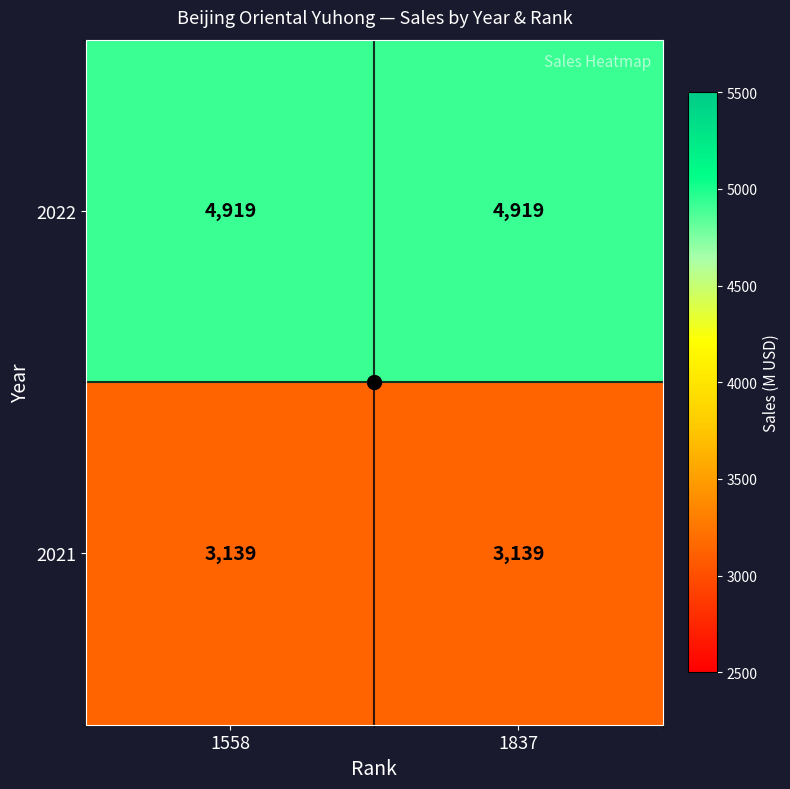

What is the maximum value shown in the chart?

4919